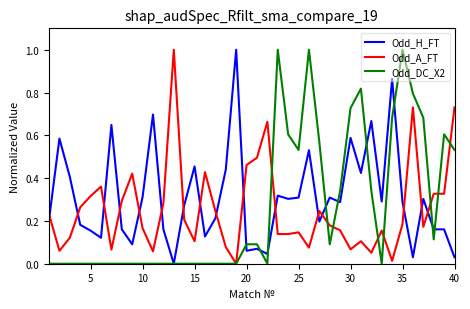

What is the difference between the maximum and minimum values in the Odd_A_FT series?

1.0